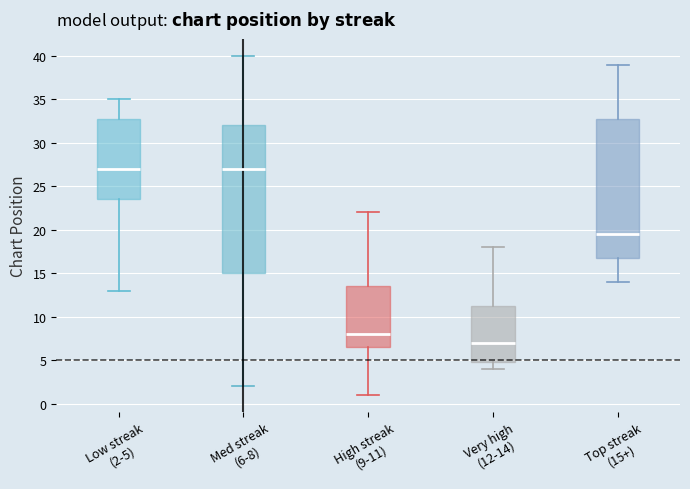

Reading left to right, read every box against the y-axis: the position of its median line, the range the box covers, and the ends of its whiskers. The values are not printed on the chart, so give them approximately, as read against the axis.

Low streak (2-5): median 27.0, box 23.5 to 33.0, whiskers 13.0 to 35.0
Med streak (6-8): median 27.0, box 15.0 to 32.0, whiskers 2.0 to 40.0
High streak (9-11): median 8.0, box 6.5 to 13.5, whiskers 1.0 to 22.0
Very high (12-14): median 7.0, box 5.0 to 11.5, whiskers 4.0 to 18.0
Top streak (15+): median 19.5, box 17.0 to 33.0, whiskers 14.0 to 39.0